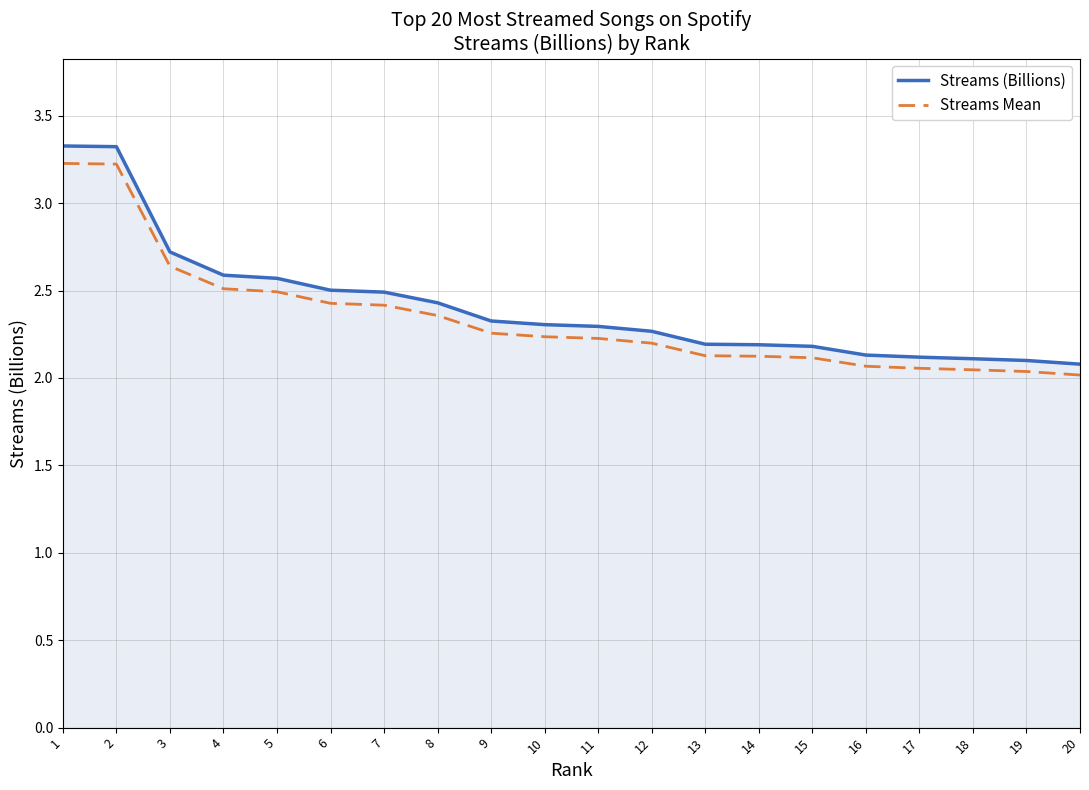

What is the total value across all series at 9?

4.6